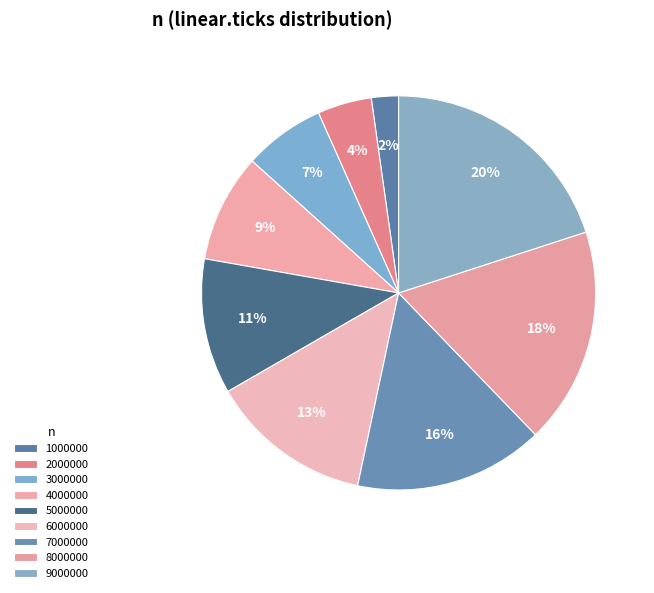

Which category has the biggest portion of the pie?

9000000